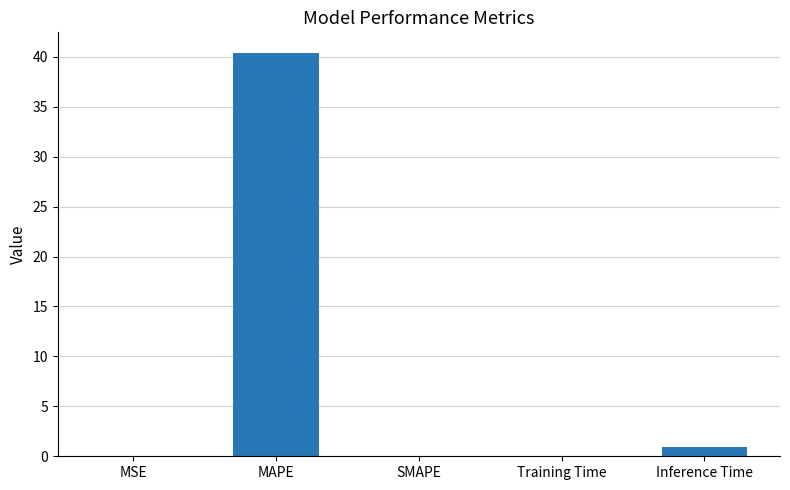

What is the sum of the values at Training Time and MAPE?

40.5